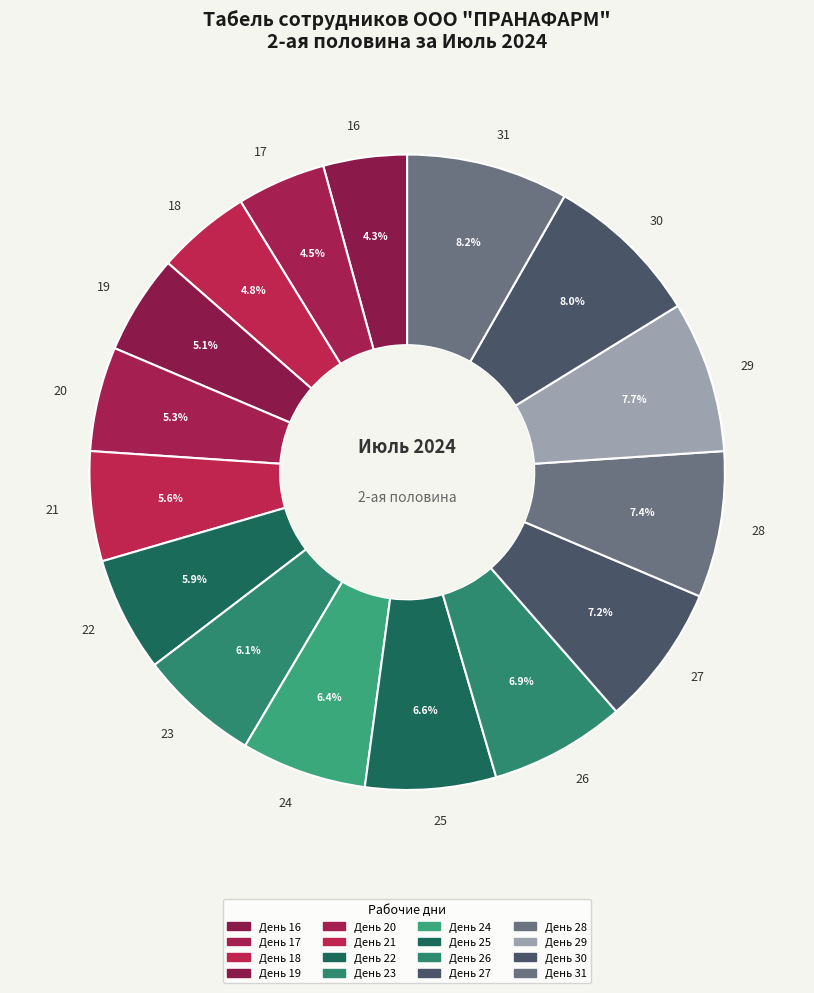

How much of the chart is everything except 31?

91.8%